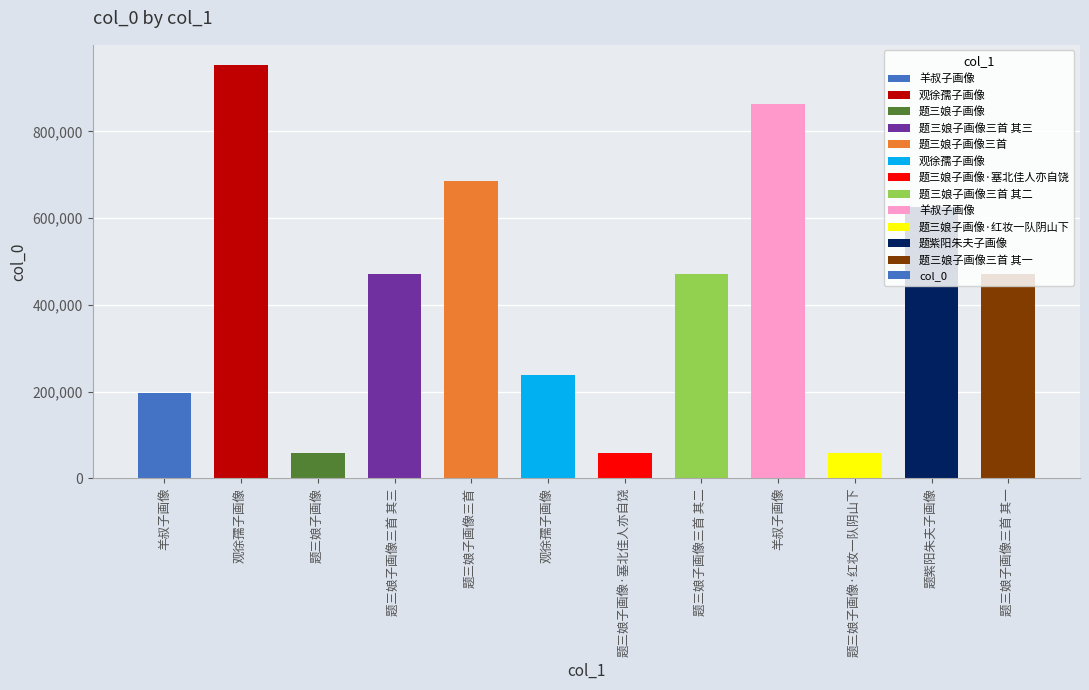

How many data points does each series have?

12